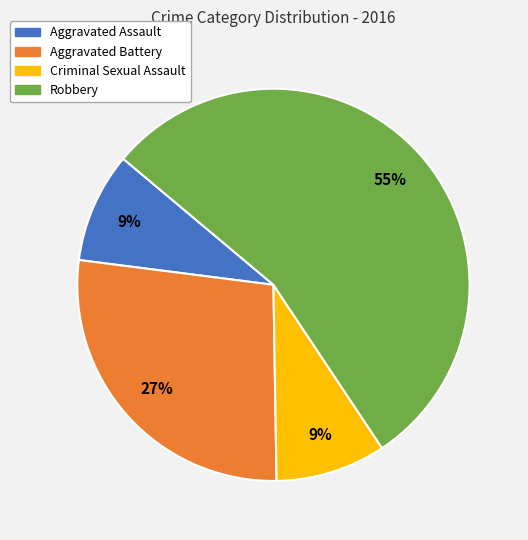

Which slice represents more than half of the pie?

Robbery